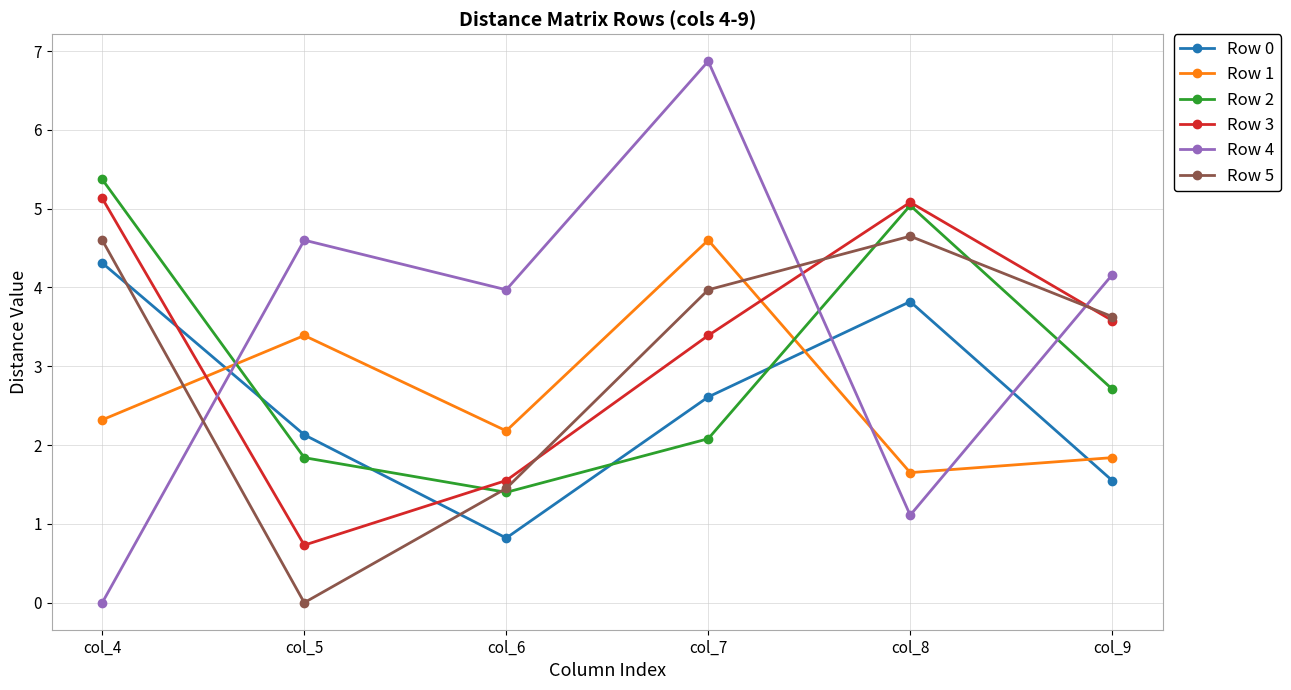

True or false: Row 0 and Row 2 intersect in this chart.

True